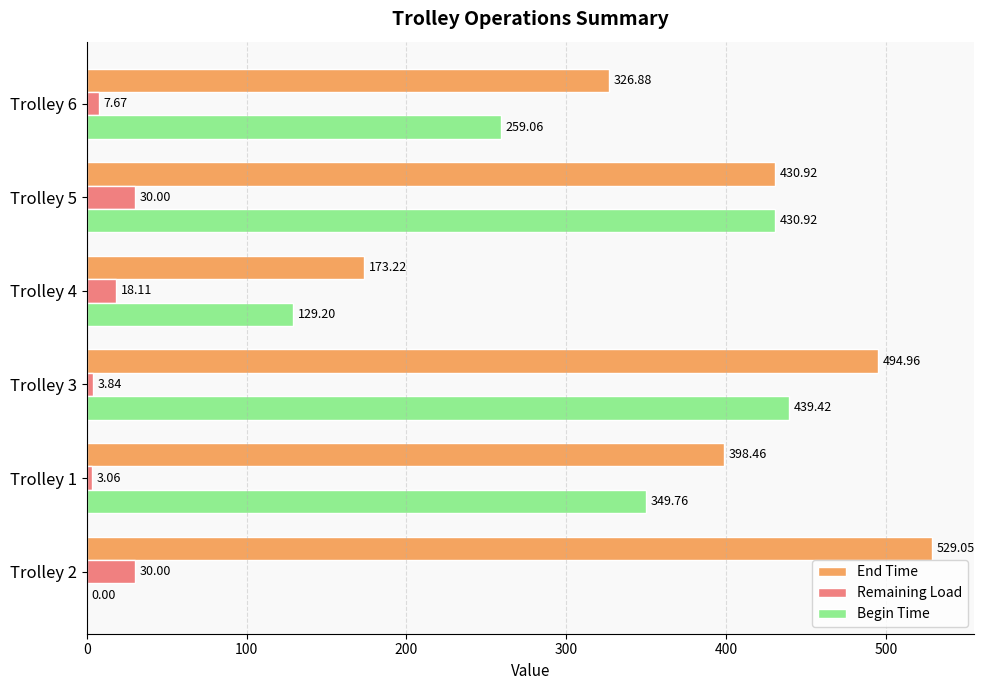

What is the sum of all Begin Time values?

1608.4